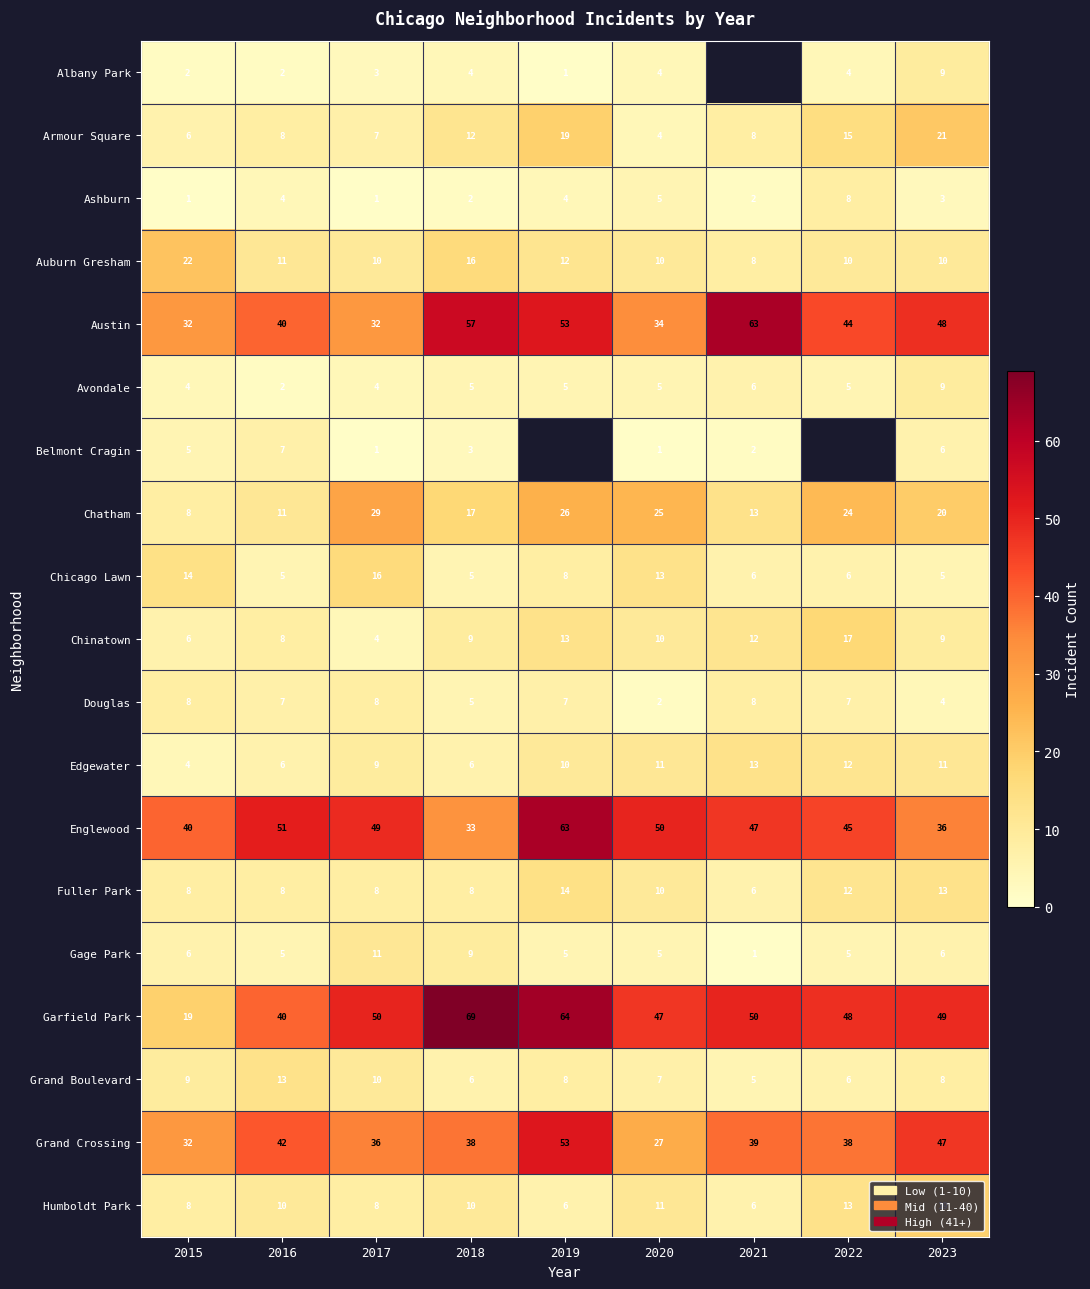

The value of Chatham at 2018 is 6. True or false?

False